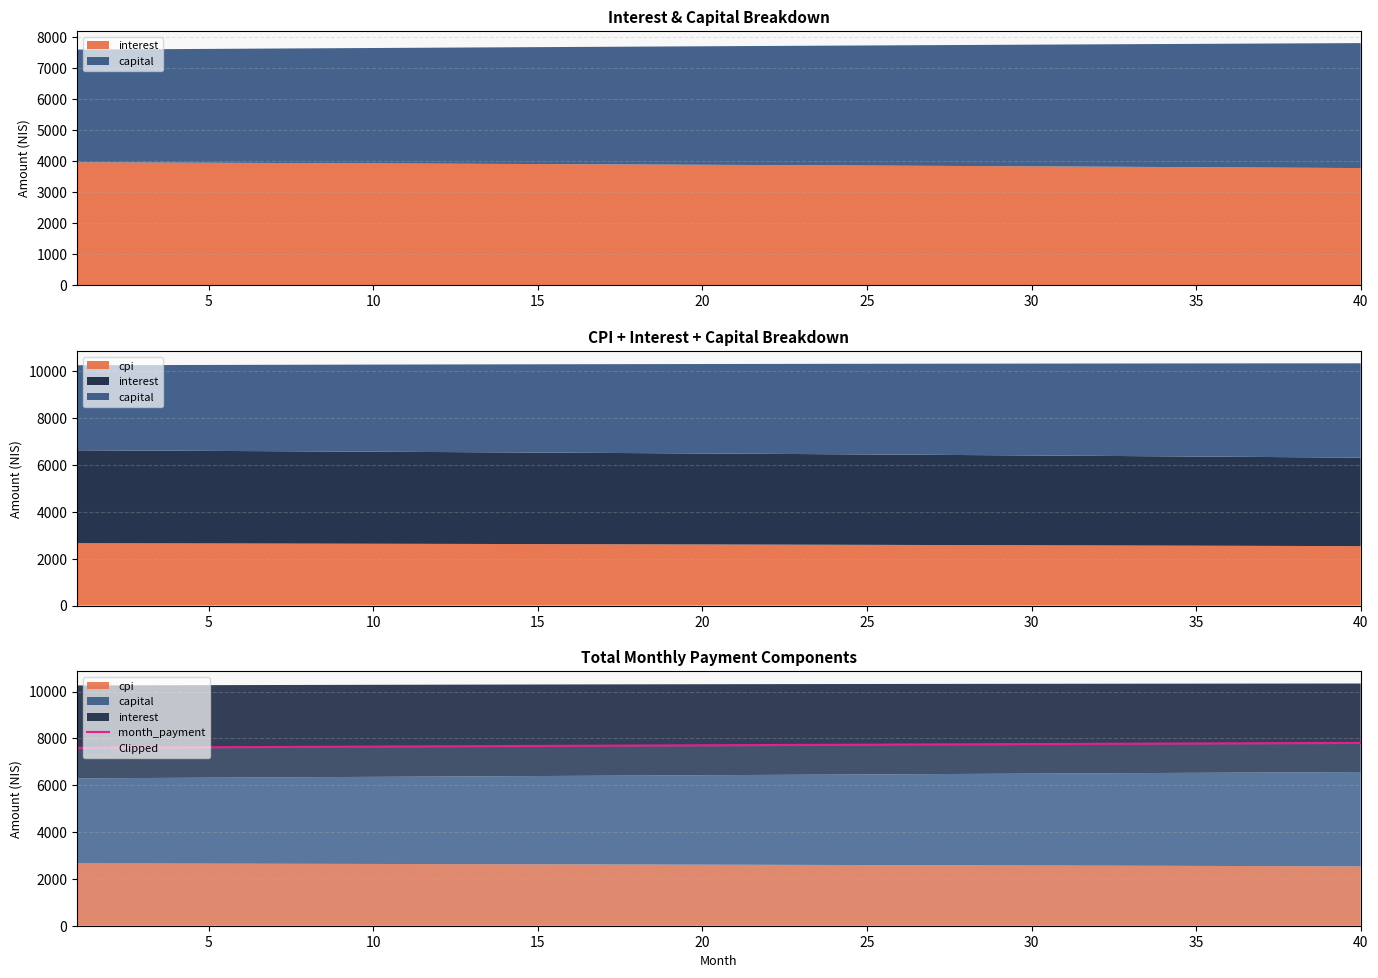

Reading left to right, transcribe all the data shown in this chart.

7601.7	7607.6	7613.4	7619.2	7625.0	7630.8	7636.5	7642.2	7647.9	7653.6	7659.2	7664.8	7670.4	7676.0	7681.5	7687.1	7692.6	7698.0	7703.5	7708.9	7714.3	7719.6	7725.0	7730.3	7735.6	7740.8	7746.1	7751.3	7756.4	7761.6	7766.7	7771.8	7776.9	7781.9	7786.9	7791.9	7796.8	7801.8	7806.7	7811.5